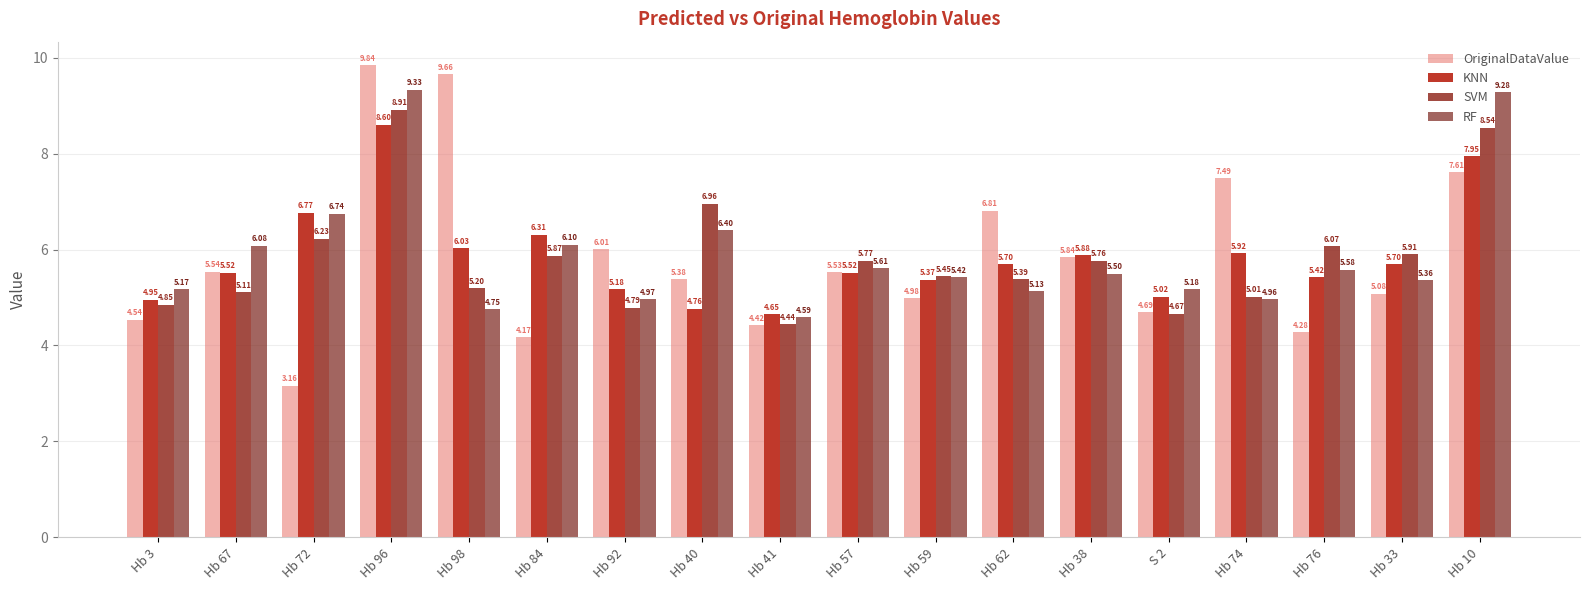

What is the difference between the maximum and minimum values in the KNN series?

3.9